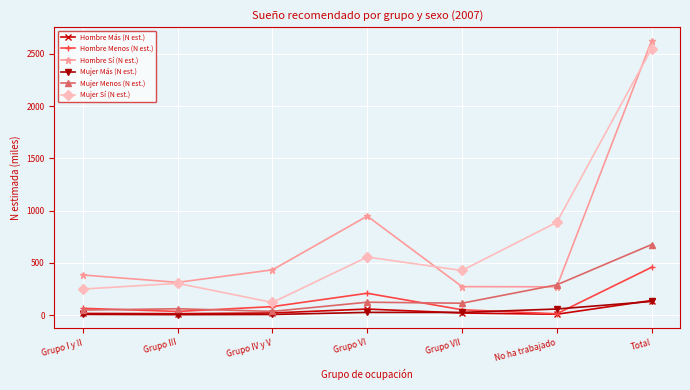

What is the maximum value shown in the chart?

2624.9